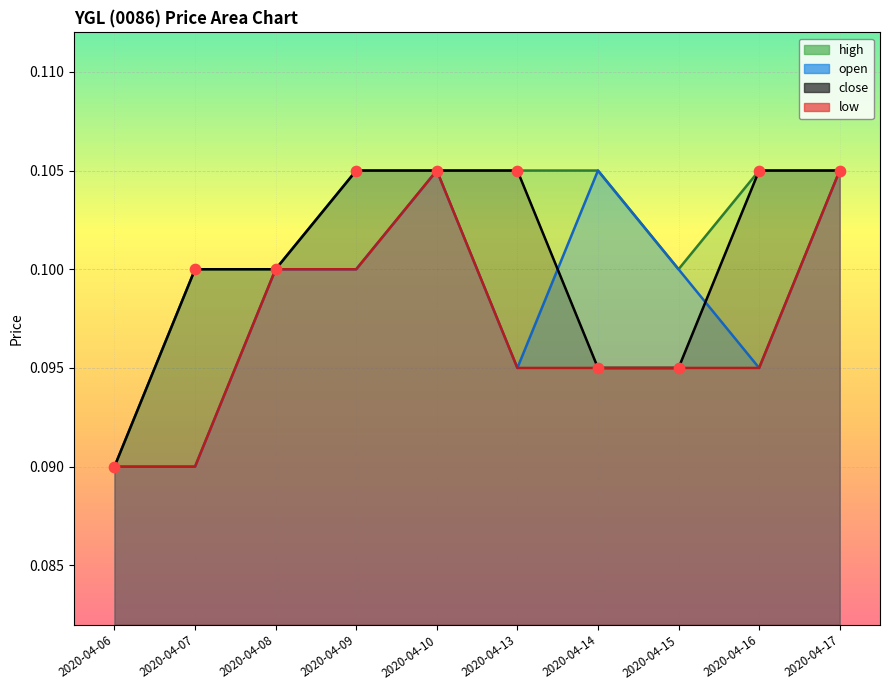

Which series has the widest spread of Y values?

open